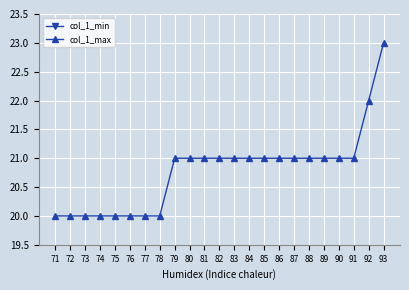

Which series has the largest total across all categories?

col_1_max